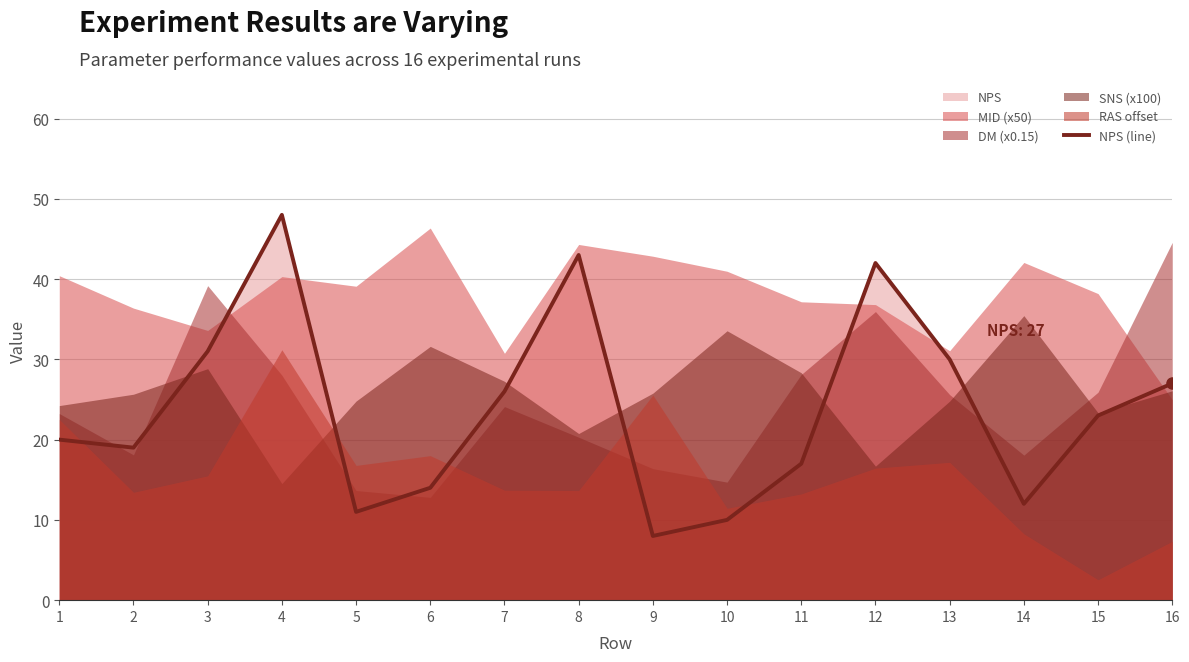

Between 4 and 7, which is larger?

4